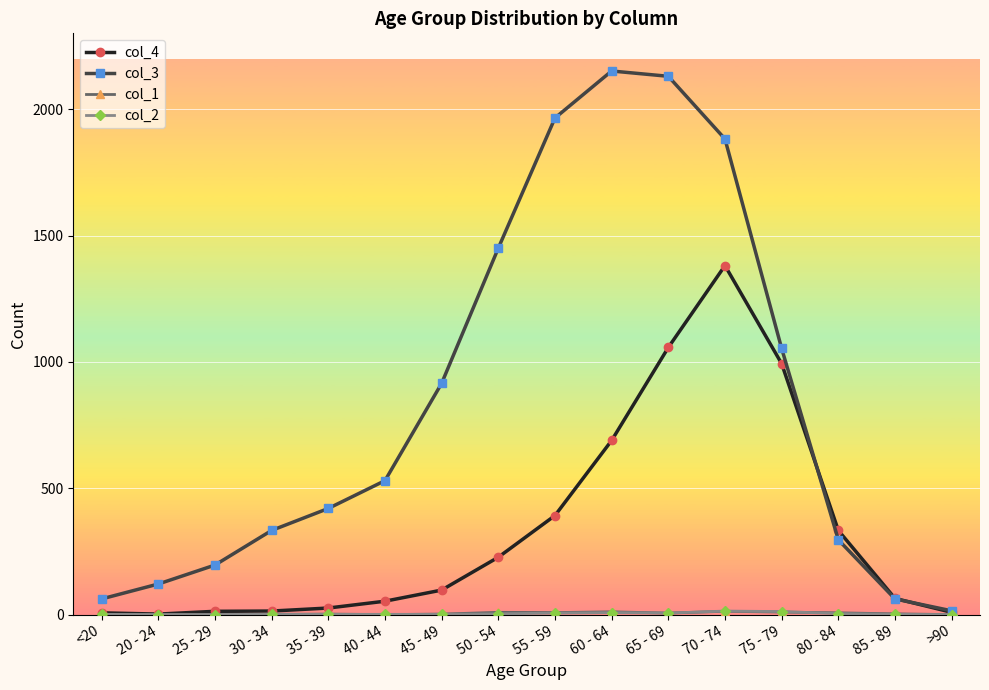

Which series has the largest total across all categories?

col_3